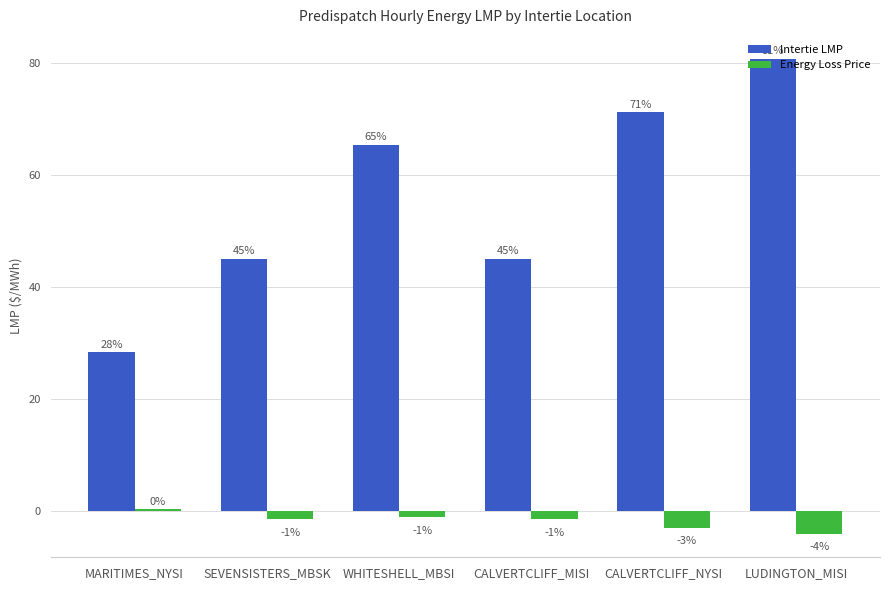

What is the sum of all Energy Loss Price values?

-11.0